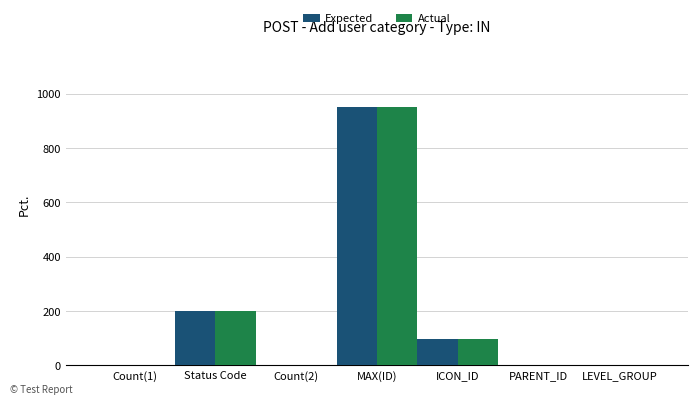

At which category is the sum across all series the highest?

MAX(ID)